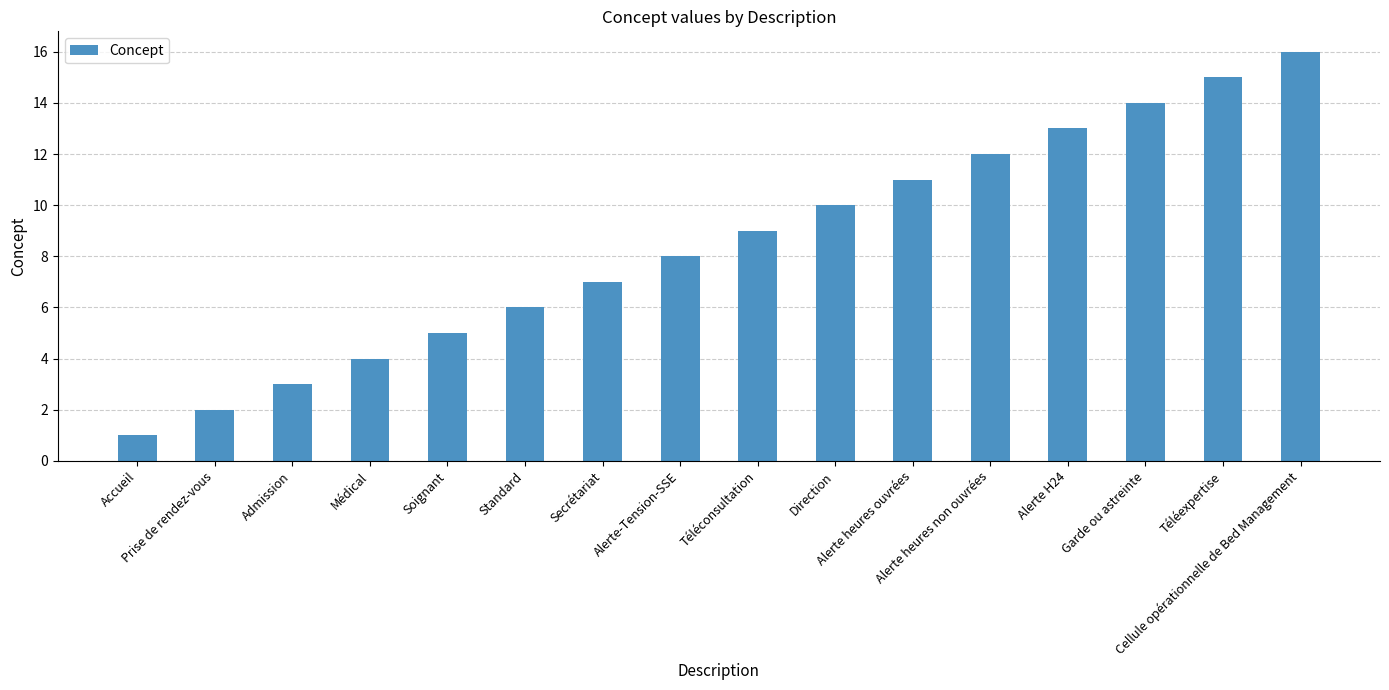

What position from the right is Alerte heures ouvrées?

6